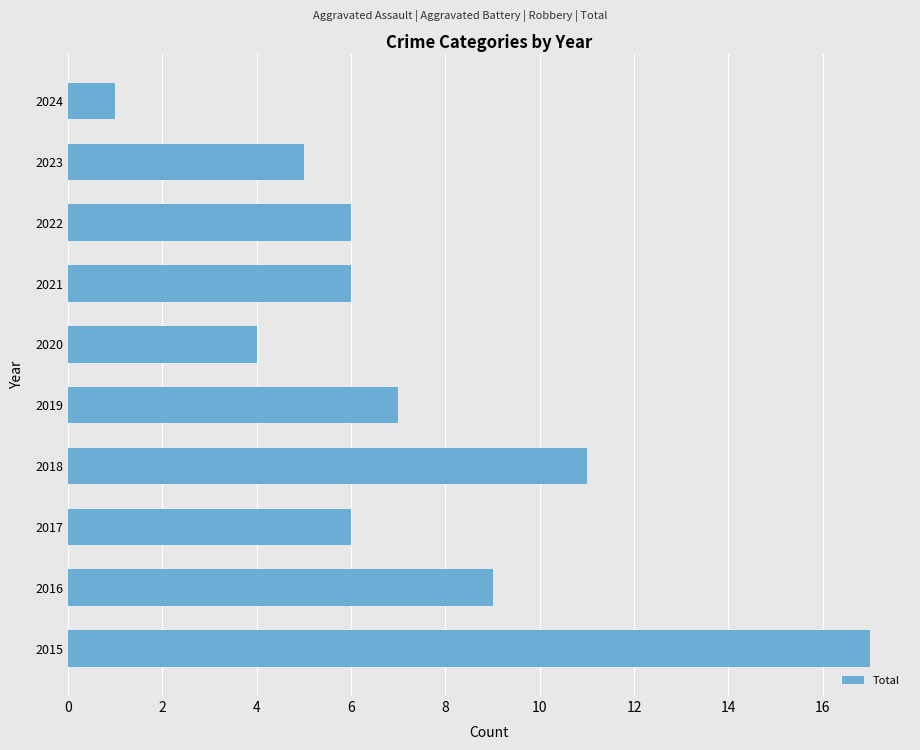

What is the minimum value shown in the chart?

1